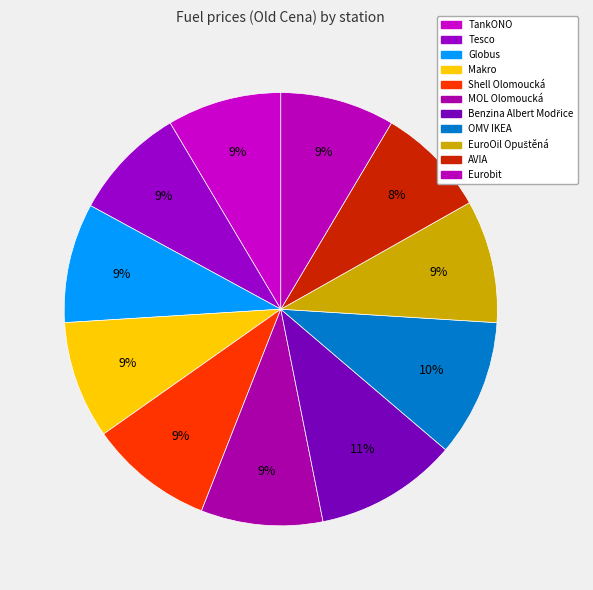

Rank the categories by value from highest to lowest.

Benzina Albert Modřice, OMV IKEA, Shell Olomoucká, EuroOil Opuštěná, MOL Olomoucká, Globus, Makro, TankONO, Eurobit, Tesco, AVIA